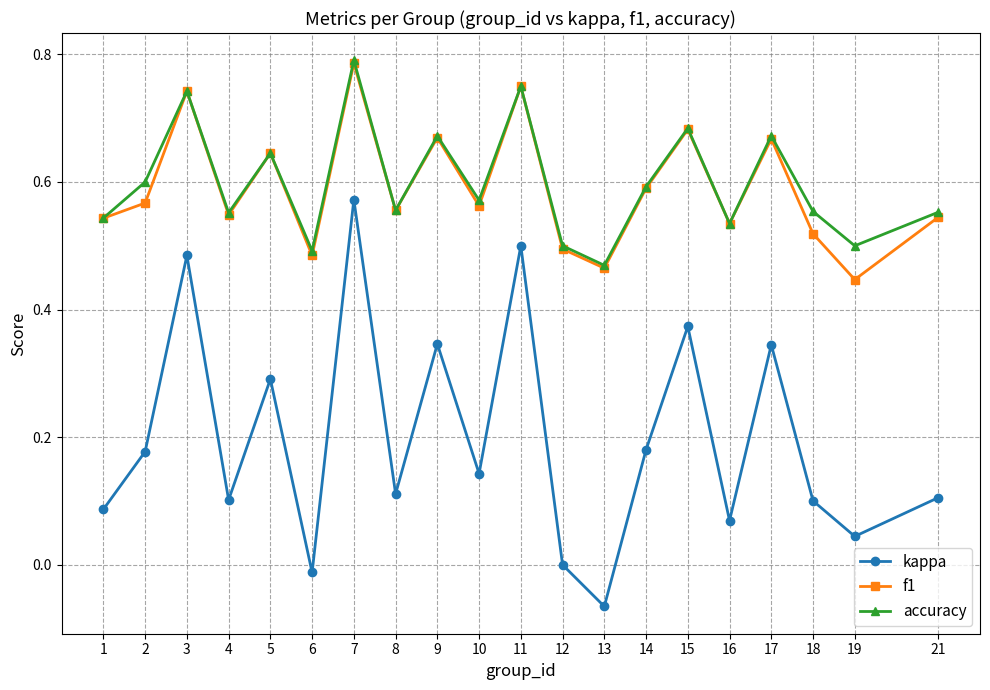

Which category has the highest value across all series?

7